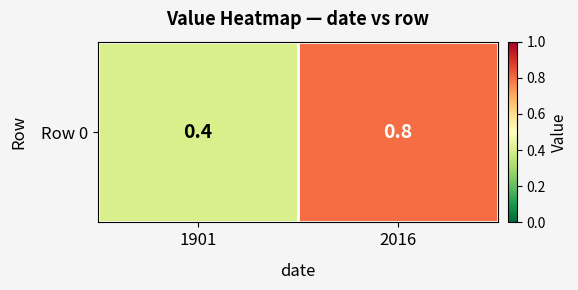

Count the values in the range 0 to 1.

2